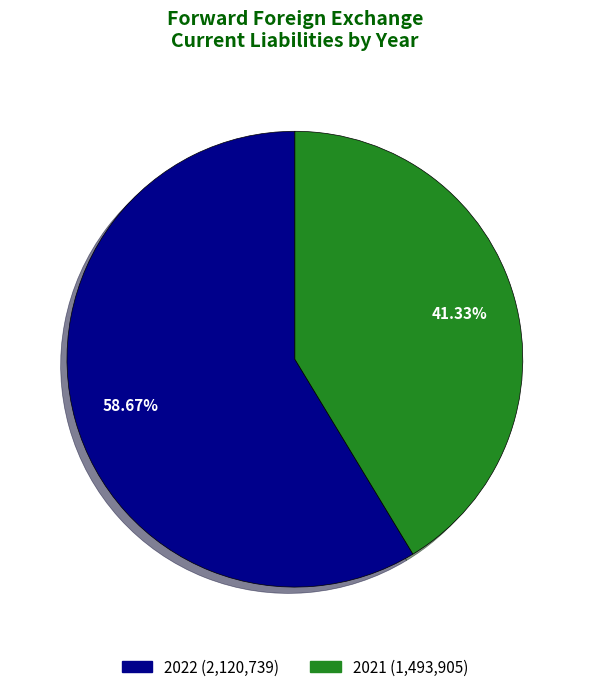

Which slice is the largest?

2022